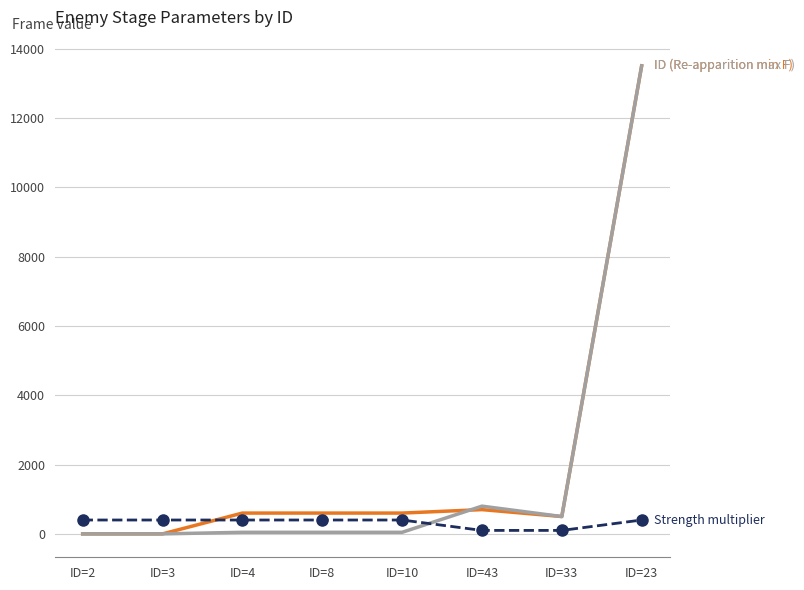

At which category is the sum across all series the highest?

ID=23